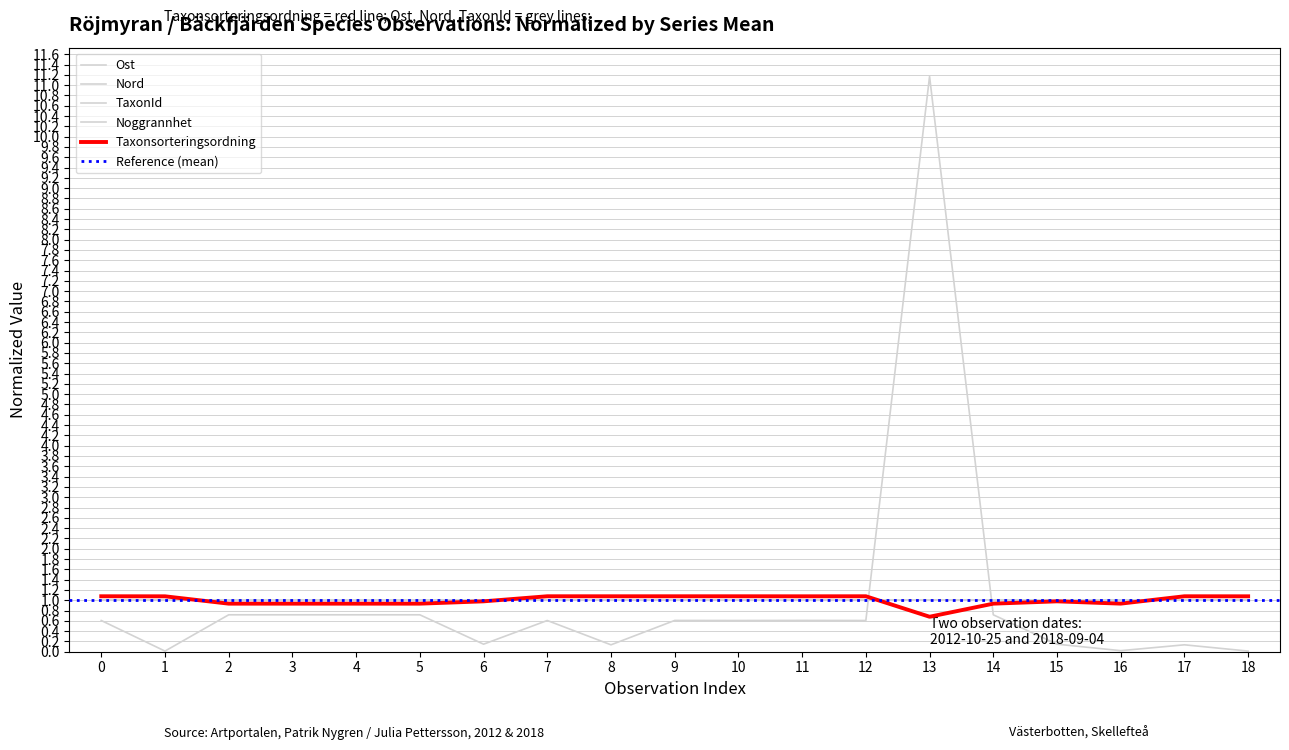

In Taxonsorteringsordning, how many points are higher than both neighbors (excluding endpoints)?

5